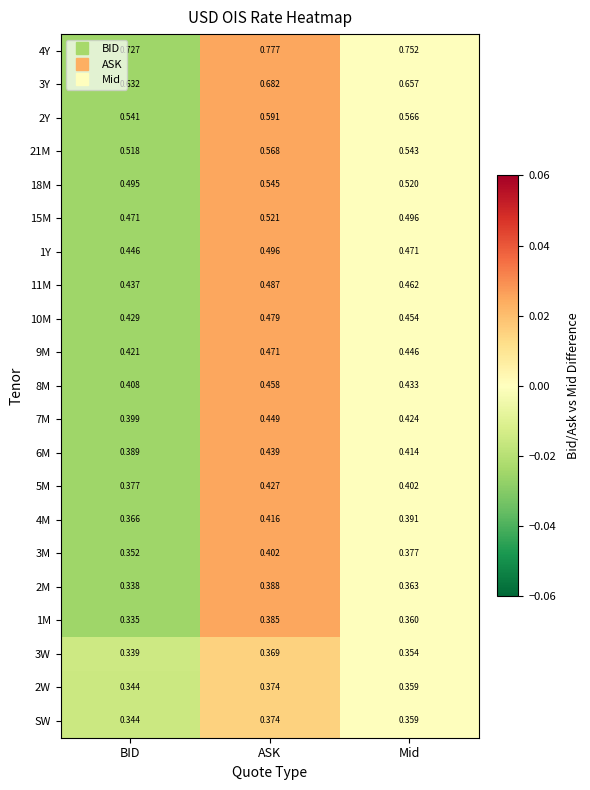

At which category is the sum across all series the highest?

ASK